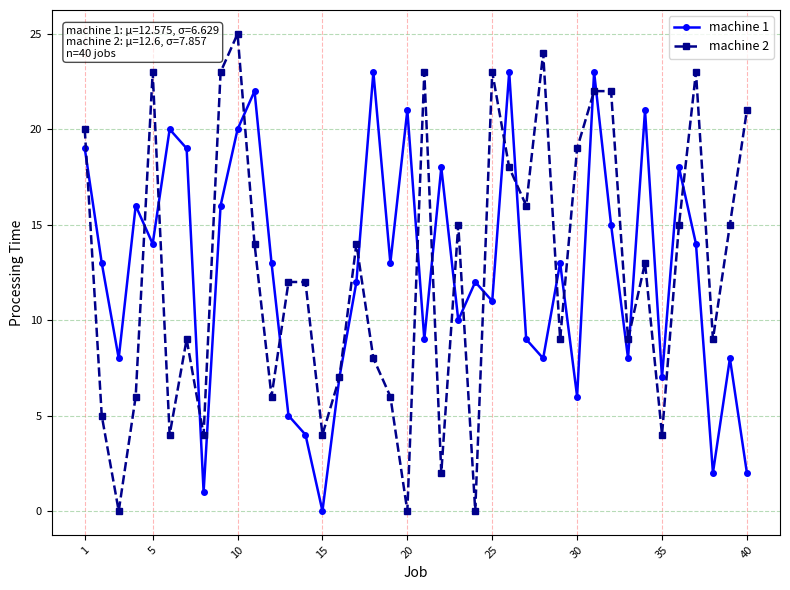

What is the sum of all machine 1 values?

503